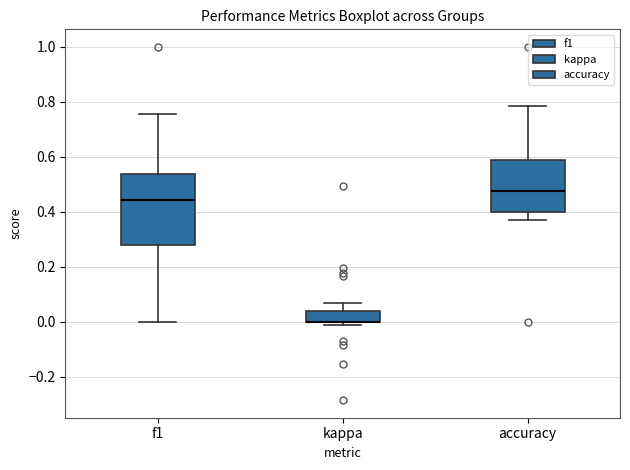

Which box is the tallest, from its lower edge to its upper edge?

f1